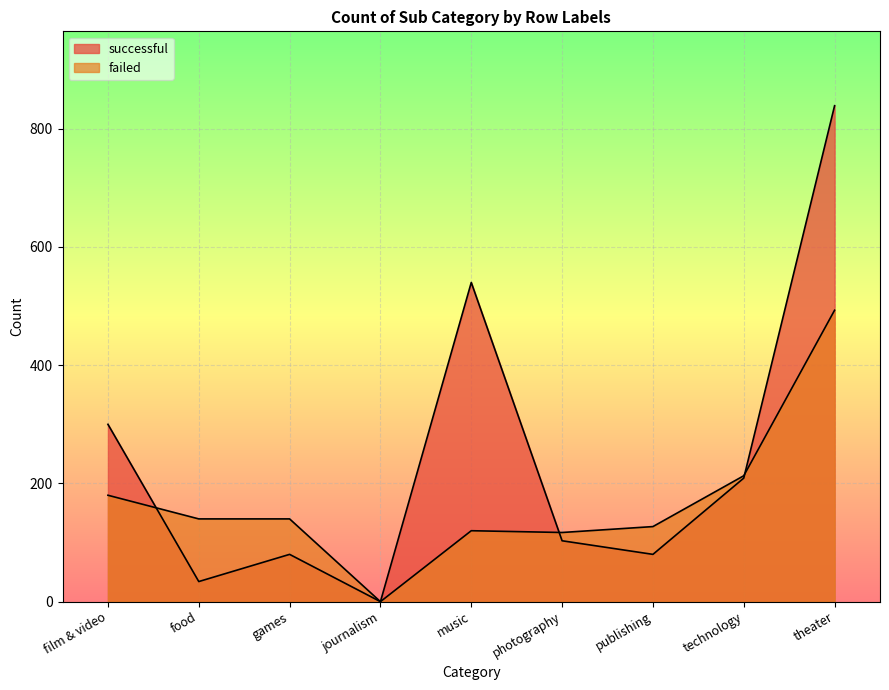

How many values in the successful series are below 103?

4